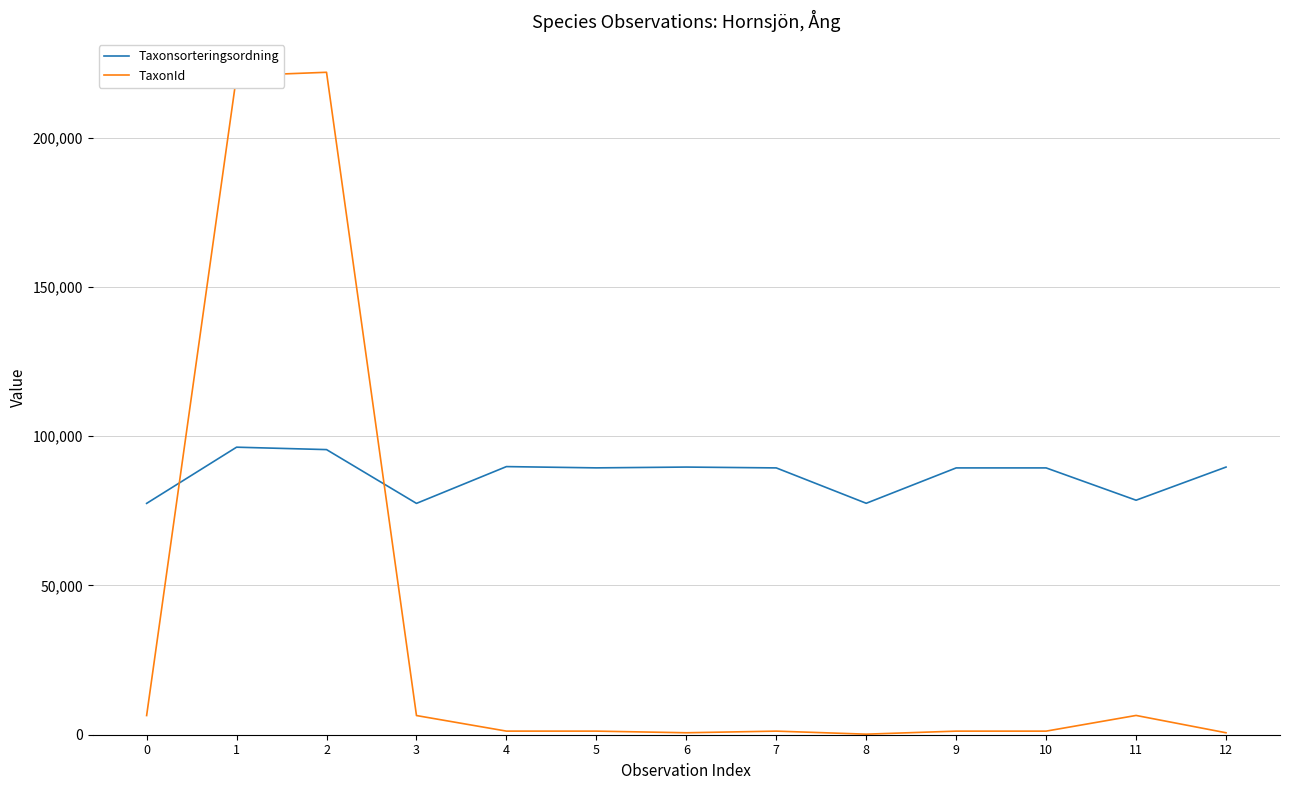

What is the spread (max minus min) of values at 6?

89015